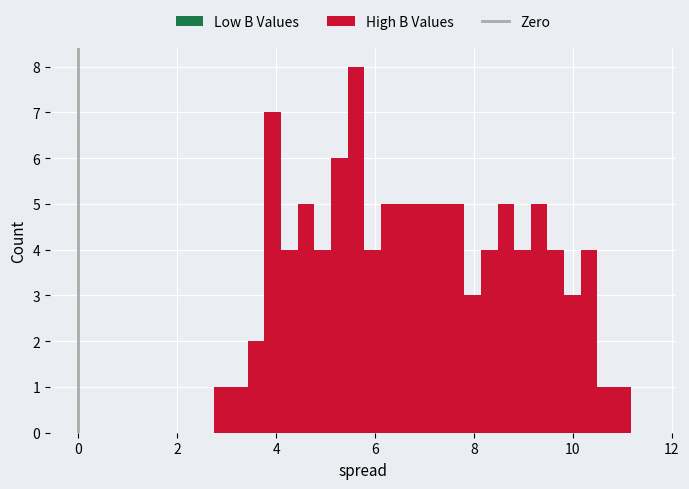

Read against the x-axis, roughly where is the centre of the tallest bar?

5.6